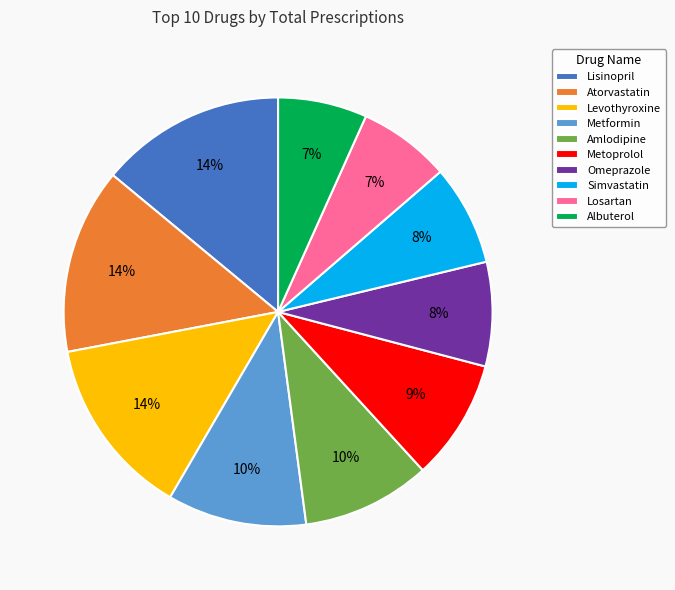

To the nearest percent, what is the difference between the largest and smallest slice percentages?

7%